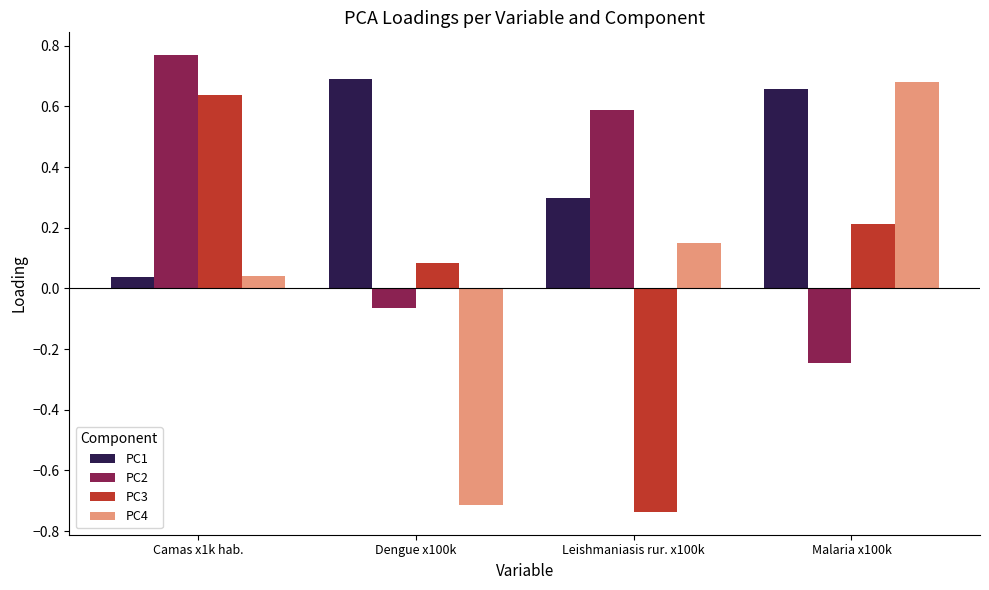

What is the sum of the PC1 values at Dengue x100k and Malaria x100k?

1.3